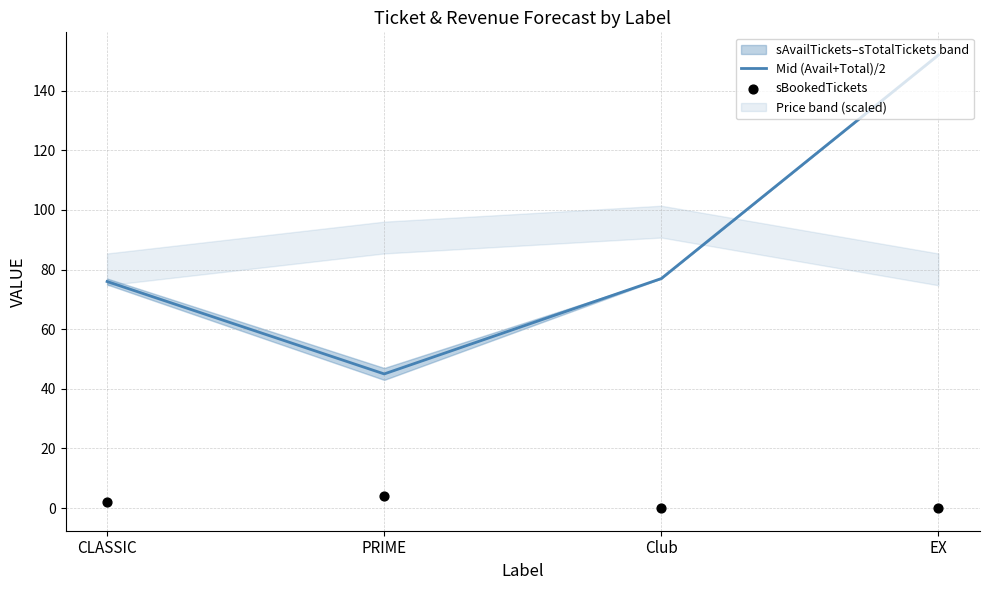

What is the total value across all series at Club?

77